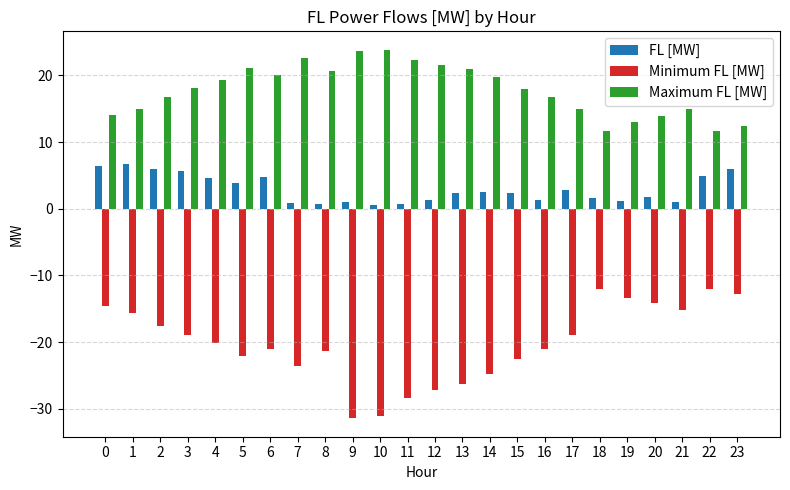

What is the value of the Maximum FL [MW] bar at the 8th from the left?

22.6